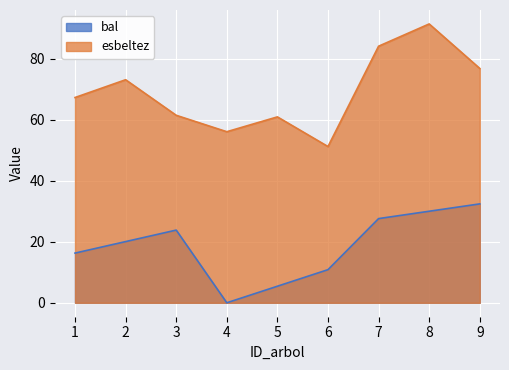

At how many categories does at least one series exceed 34?

9